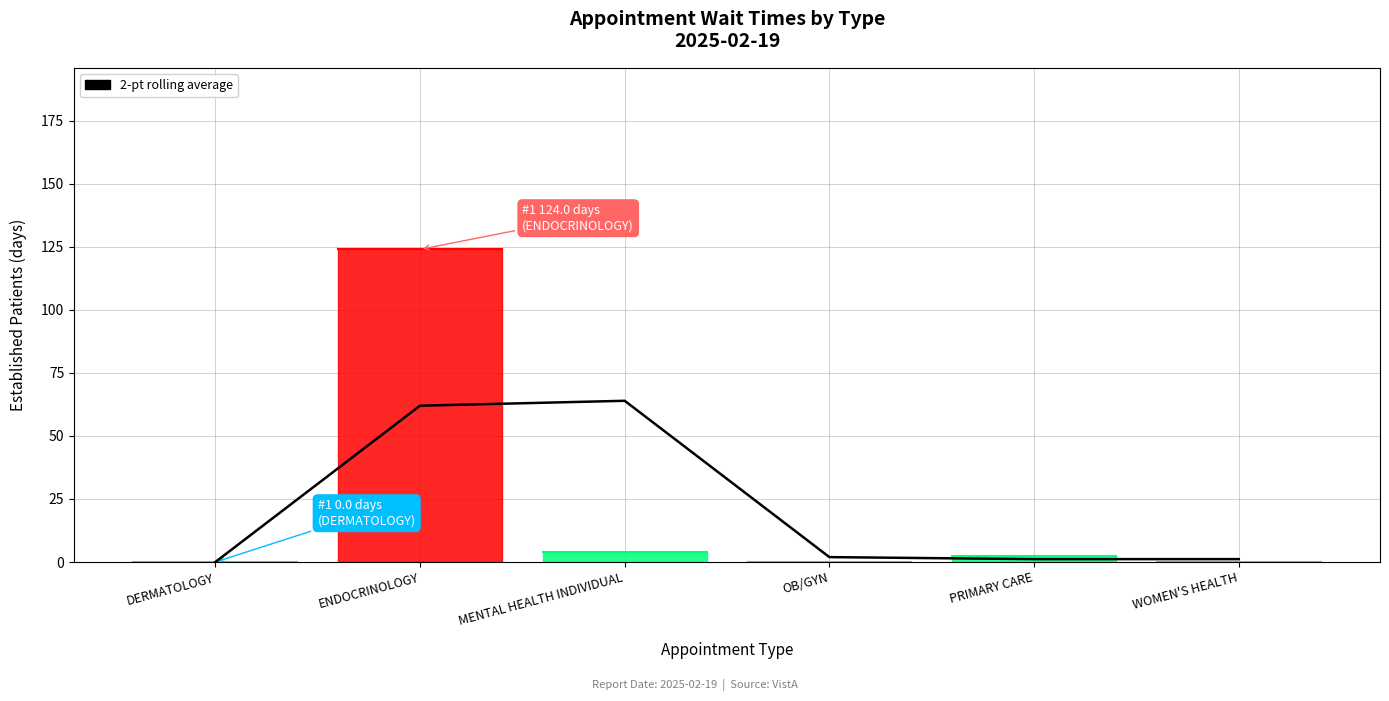

What is the difference between the maximum and second lowest values?

62.8